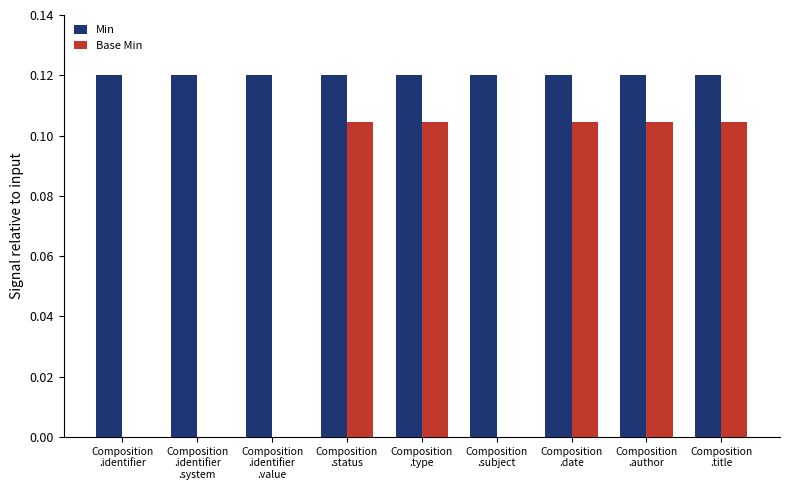

Which series has the largest total across all categories?

Min